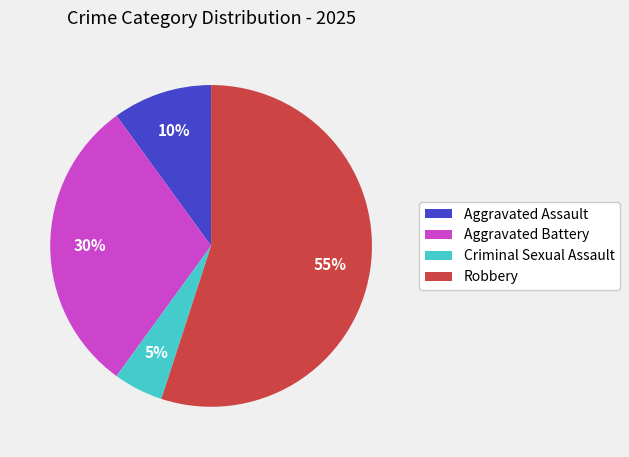

To the nearest percent, what portion does Aggravated Battery represent?

30%